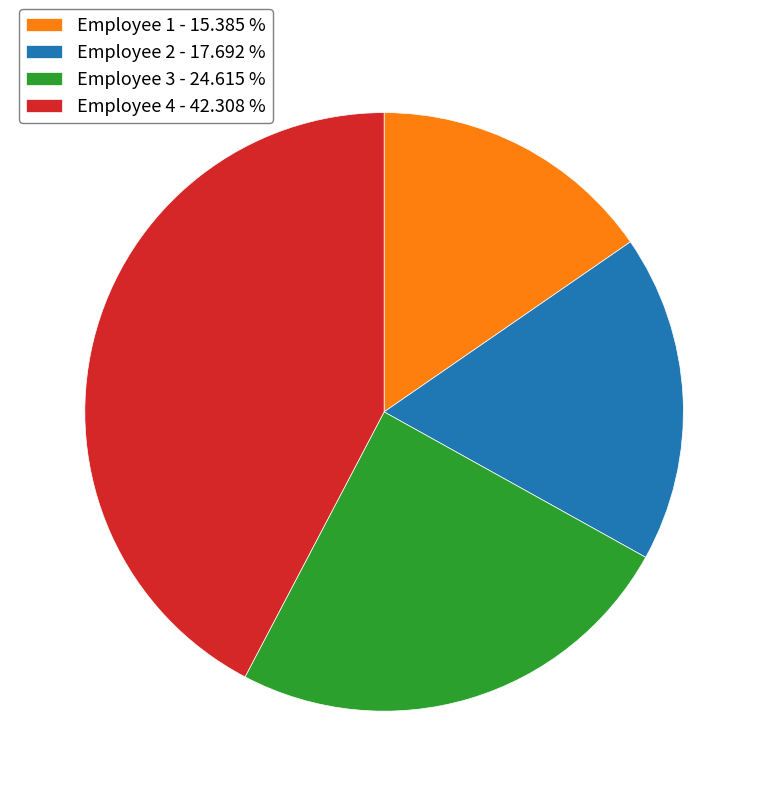

Rank the categories by value from lowest to highest.

Employee 1 - 15.385 %, Employee 2 - 17.692 %, Employee 3 - 24.615 %, Employee 4 - 42.308 %